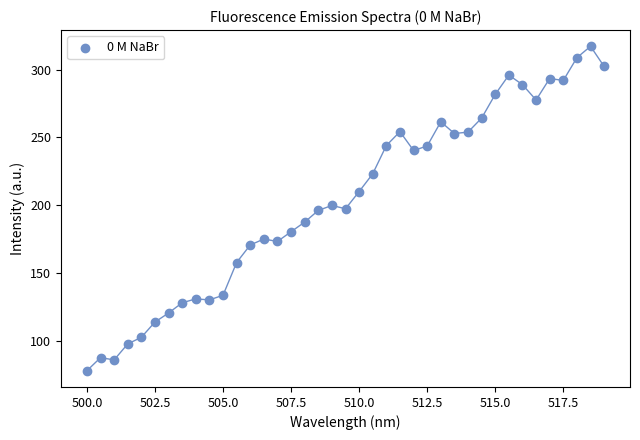

What is the range of Y values (max minus min)?

239.3